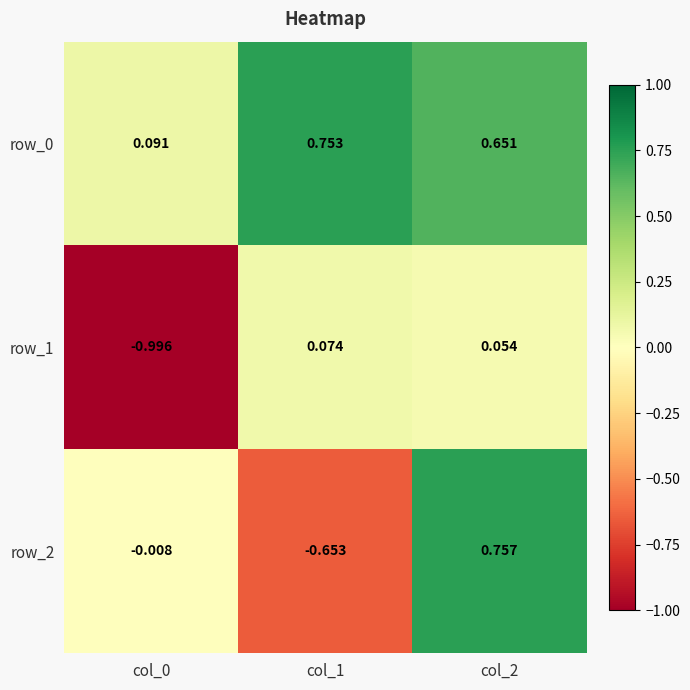

Is the value of row_0 at col_1 greater than the value of row_2 at col_1?

Yes